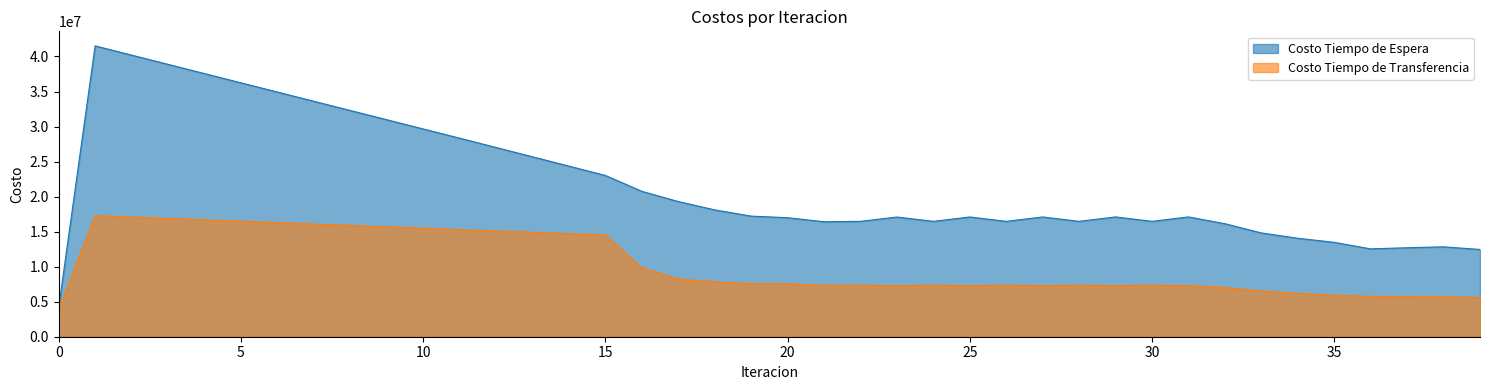

In Costo Tiempo de Espera, how many points are lower than both neighbors (excluding endpoints)?

6